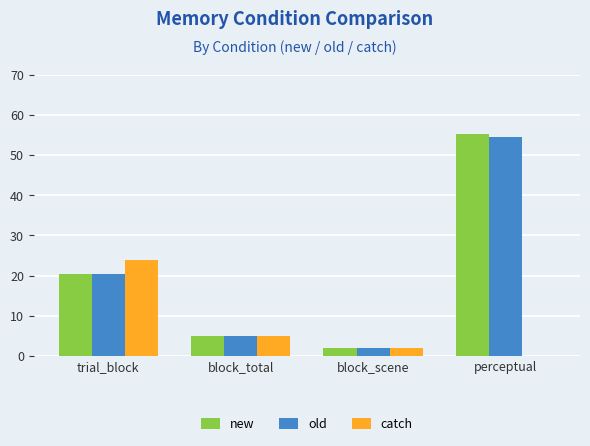

What is the sum of the catch values at trial_block and block_total?

29.0